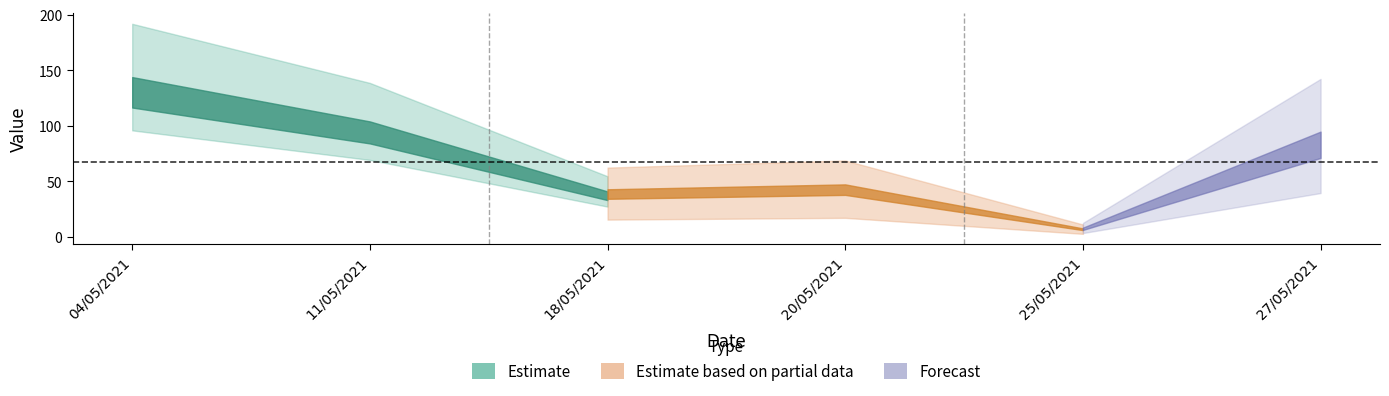

What is the value of the 2nd point from the left?

99